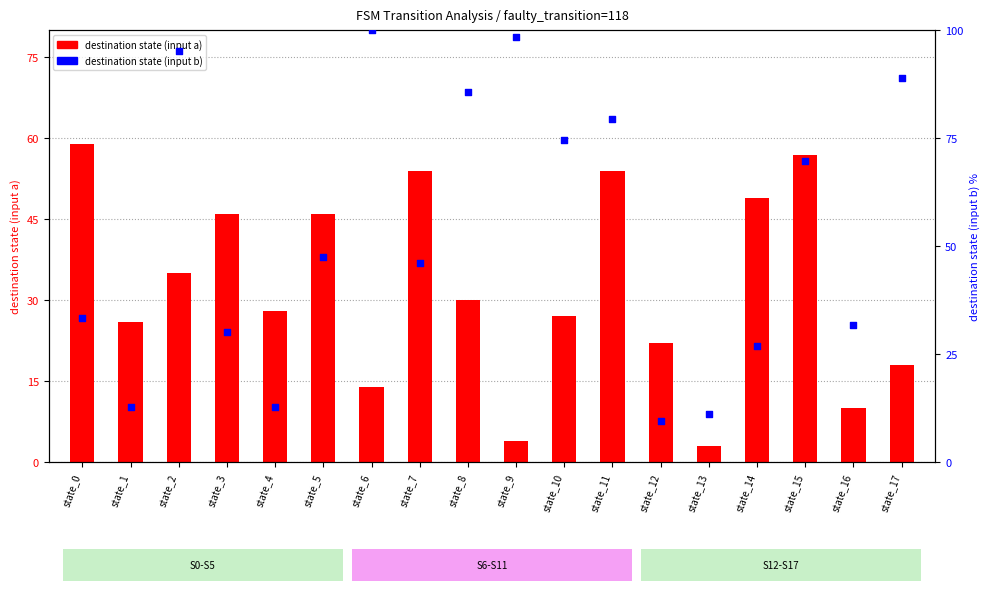

Which series has the largest total across all categories?

destination state (input b)